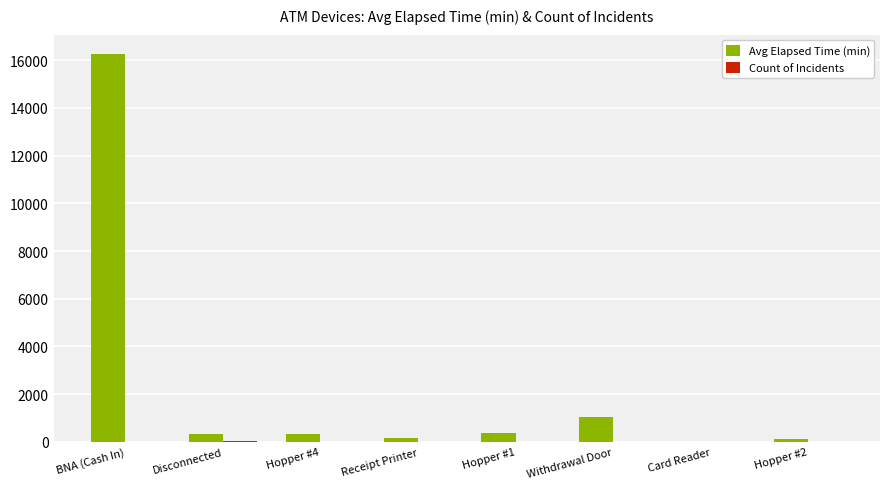

Which series has the largest range (max minus min)?

Avg Elapsed Time (min)